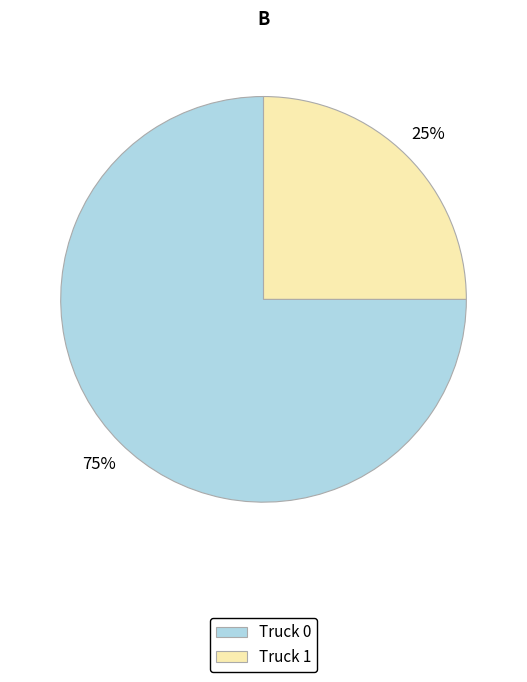

How many segments does this pie chart have?

2